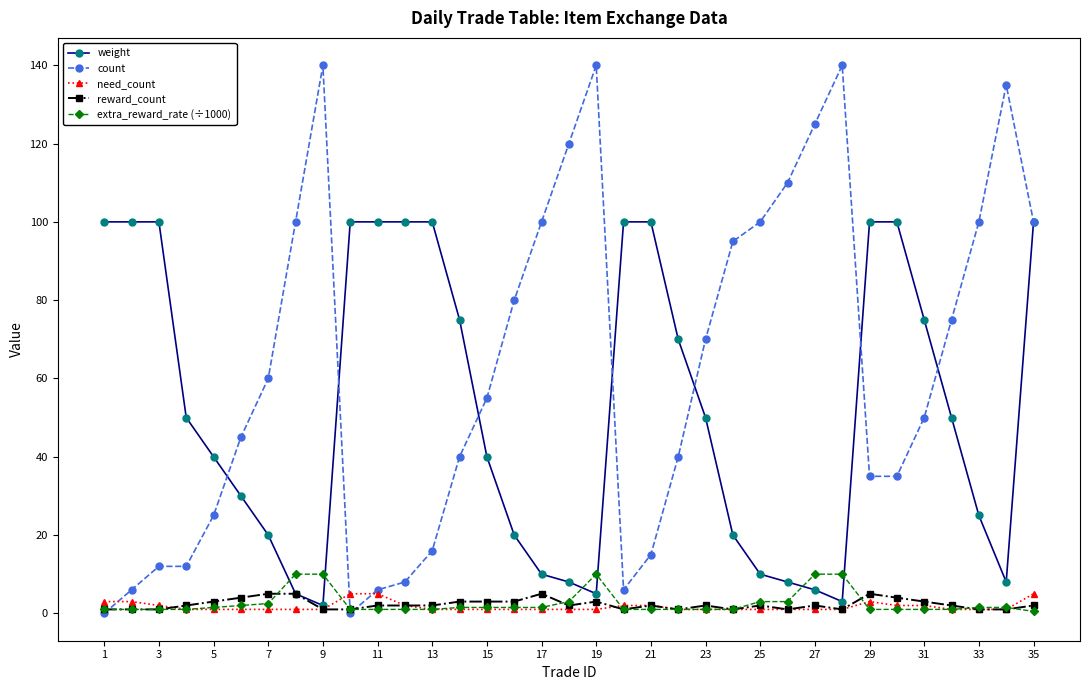

Count the need_count values in the range 1 to 2.

29